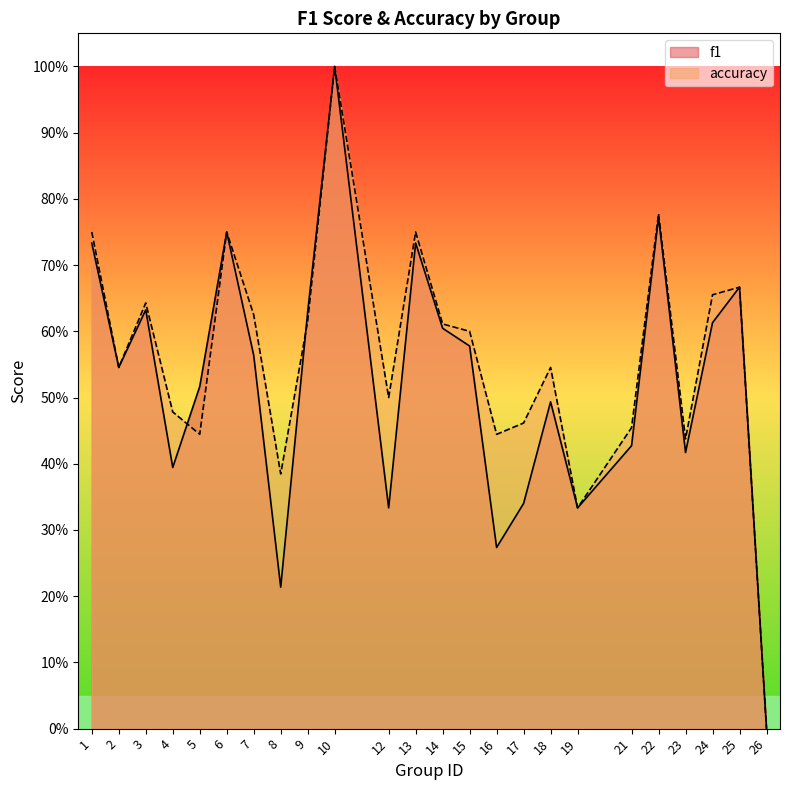

Does the chart display data point markers on the line(s)?

No